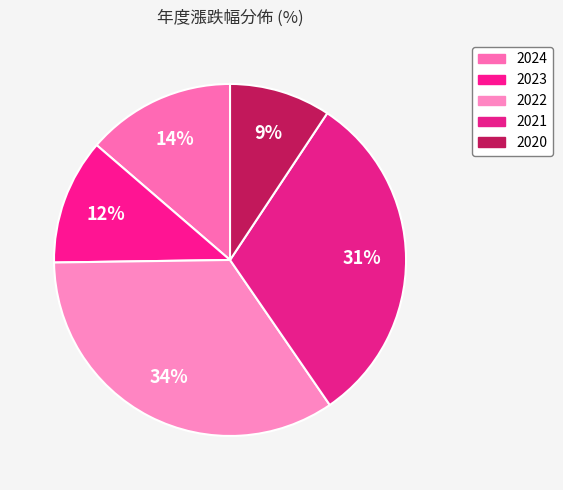

Between 2024 and 2022, which is larger?

2022